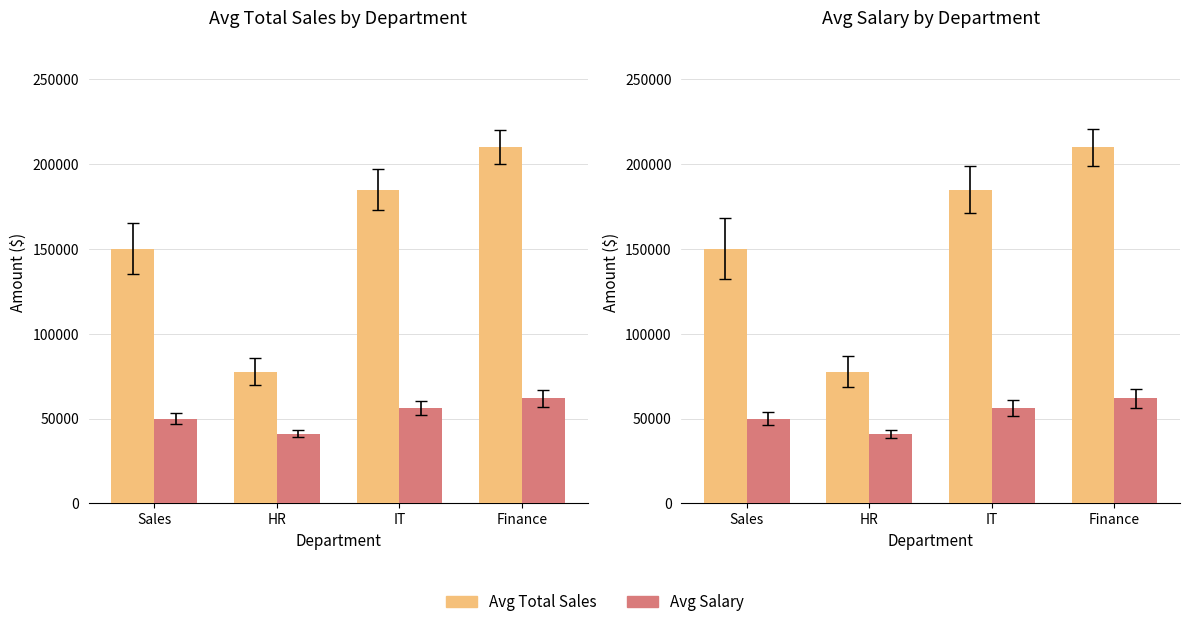

What is the difference between the second highest and minimum values in the Avg Total Sales series?

107333